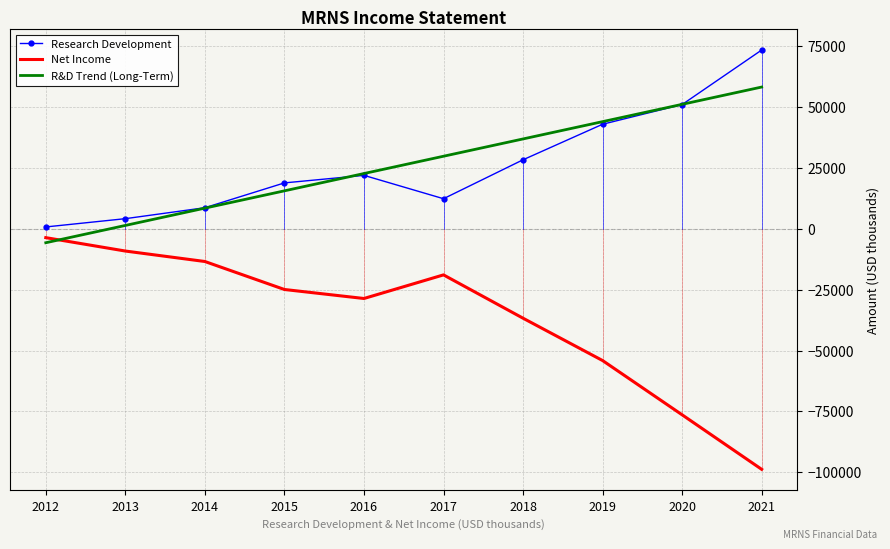

The Research Development series shows 19768.8 at 2017. True or false?

False